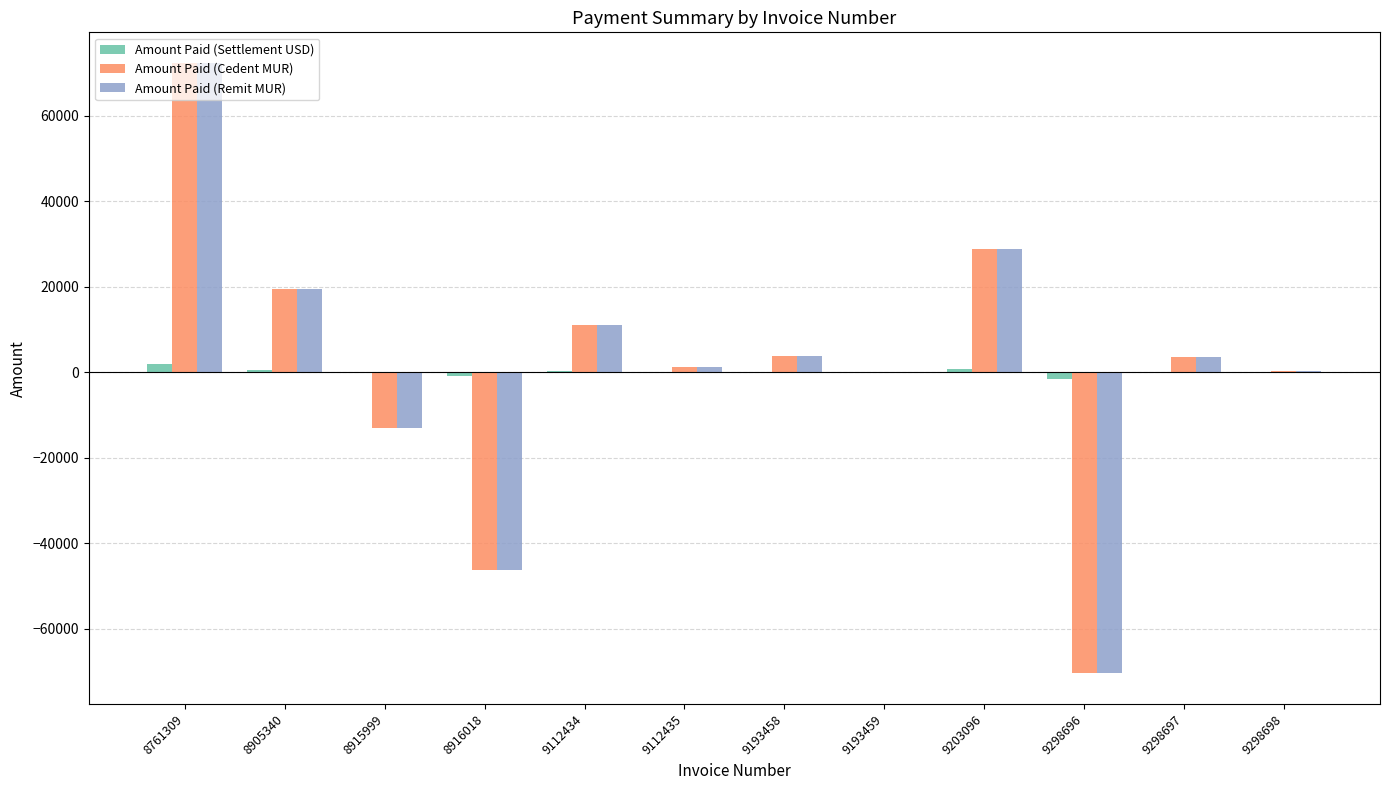

At which label does Amount Paid (Remit MUR) first exceed 3608?

8761309